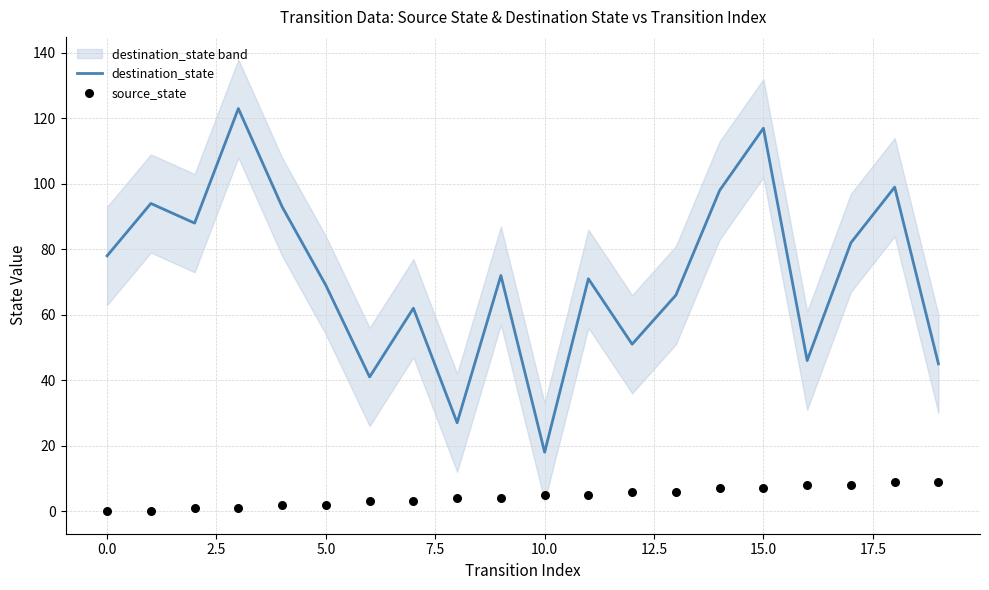

Which series has the largest total across all categories?

destination_state